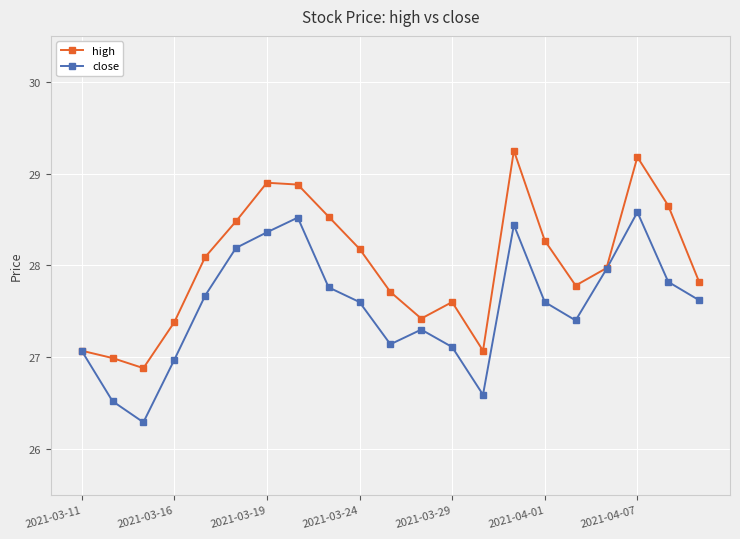

Rank the series by their average value, from lowest to highest.

close, high